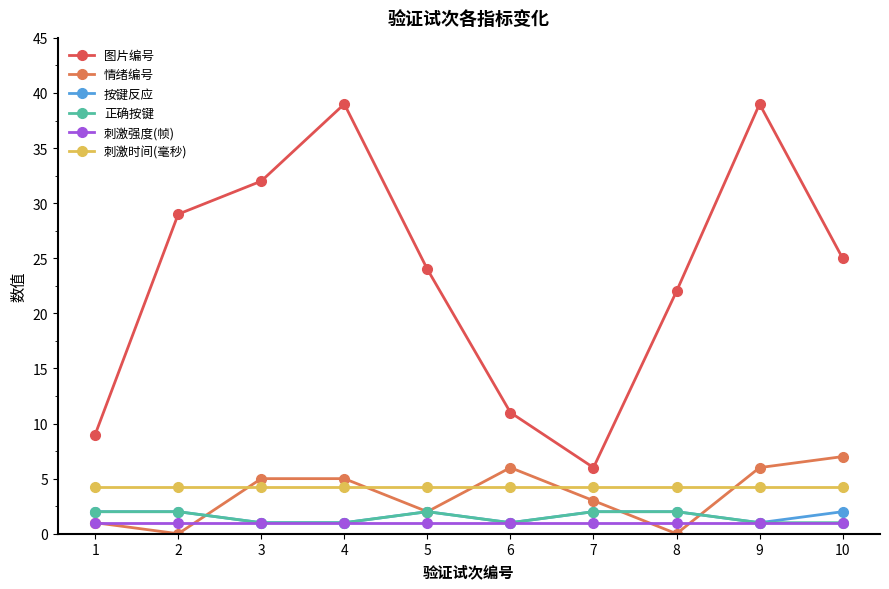

What is the sum of all 按键反应 values?

16.0